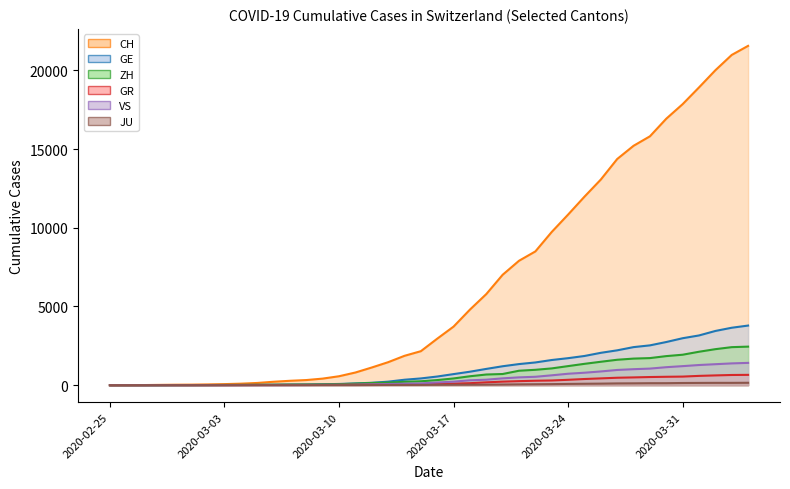

What value does the CH series have at 2020-03-04, to the nearest 100?

100